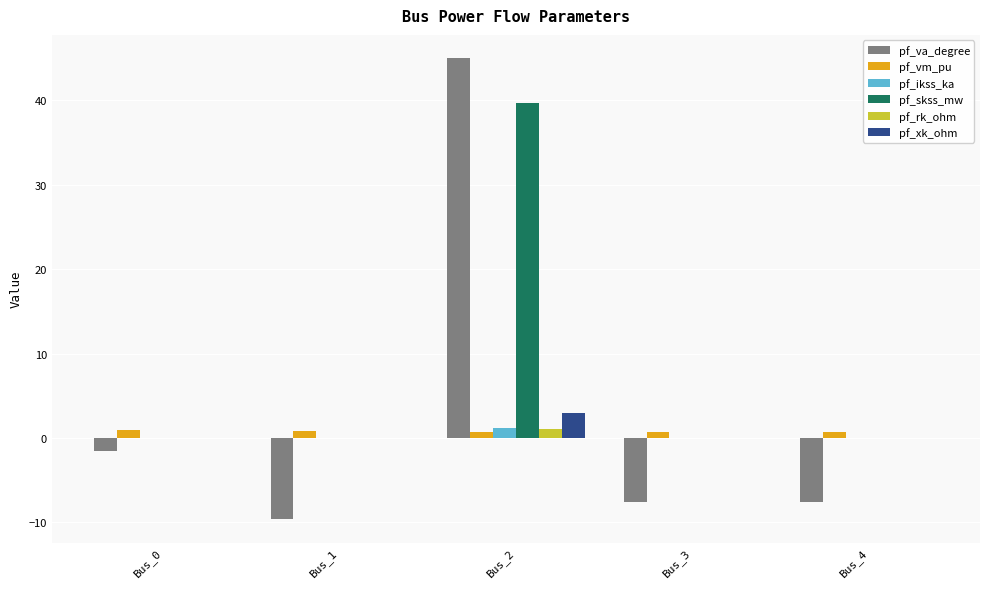

The value of pf_va_degree at Bus_0 is -1.6. True or false?

True